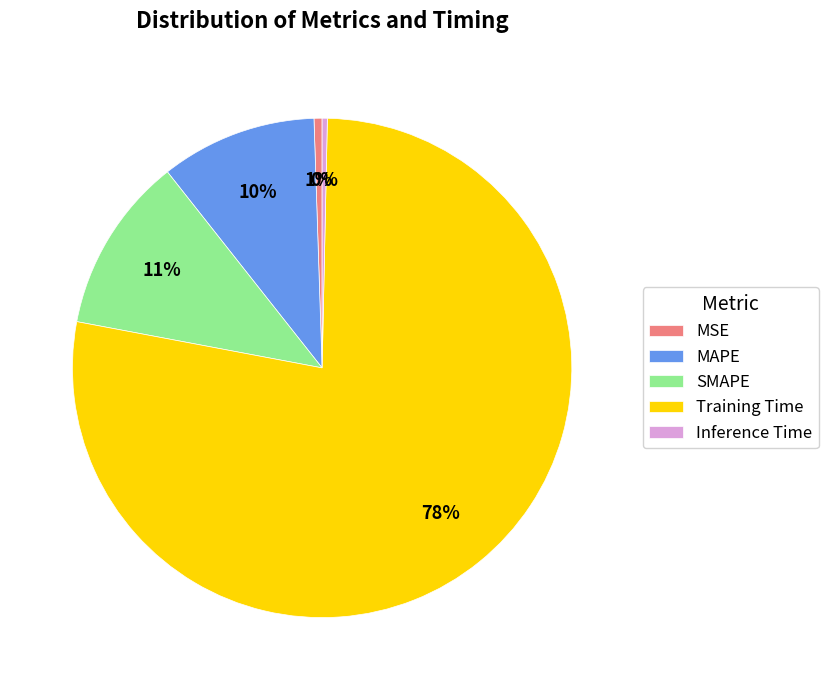

To the nearest percent, what is the difference between the MAPE and Inference Time slice percentages?

10%